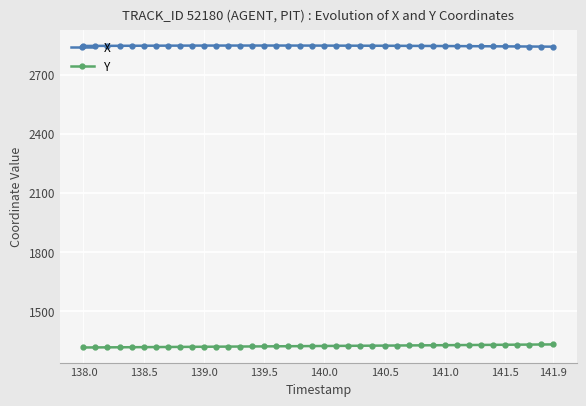

True or false: X and Y intersect in this chart.

False